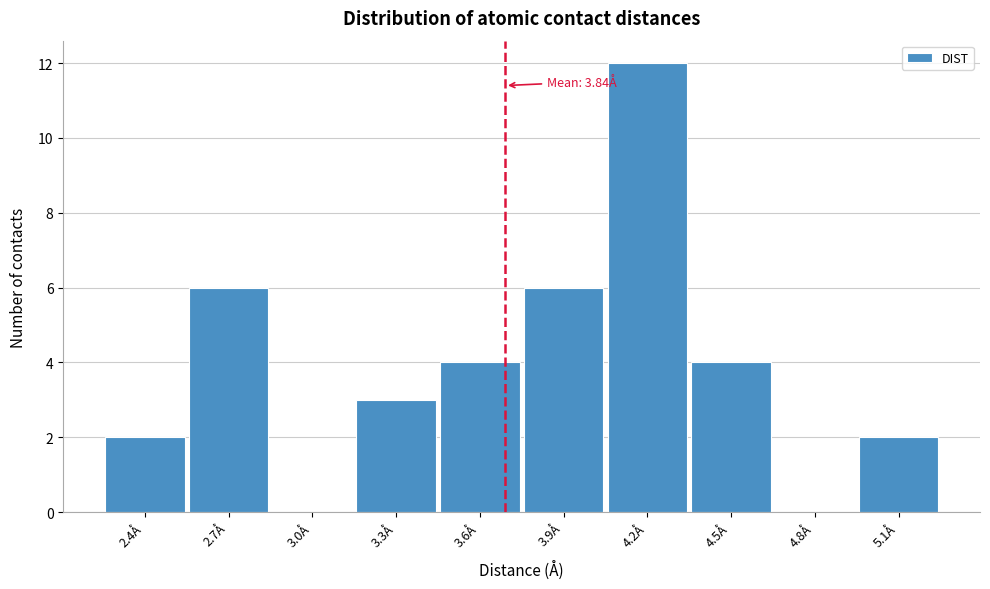

Reading left to right, extract all data points from this chart.

2.4Å=2	2.7Å=6	3.0Å=0	3.3Å=3	3.6Å=4	3.9Å=6	4.2Å=12	4.5Å=4	4.8Å=0	5.1Å=2